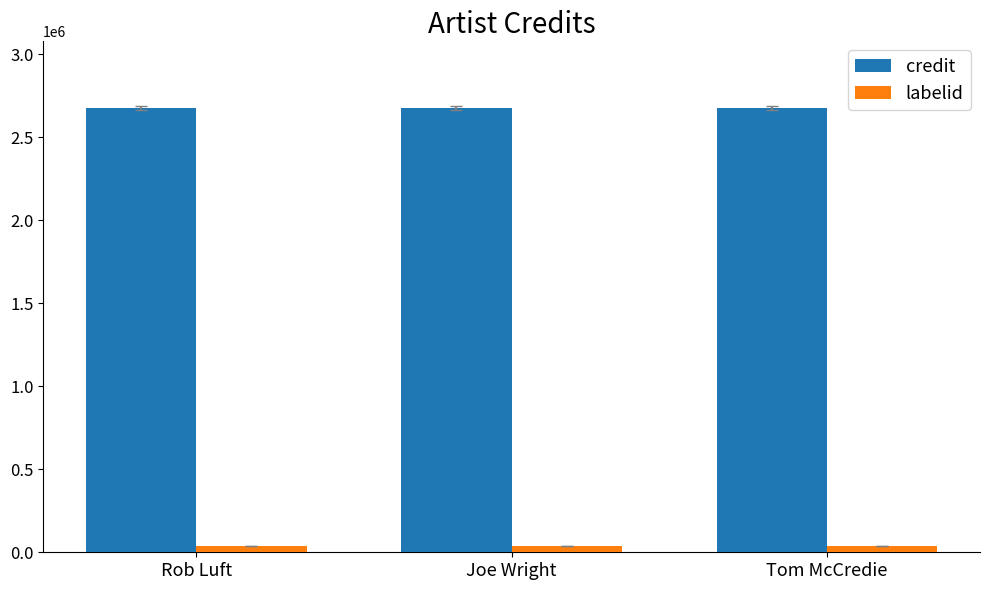

What is the maximum value for credit?

2676135